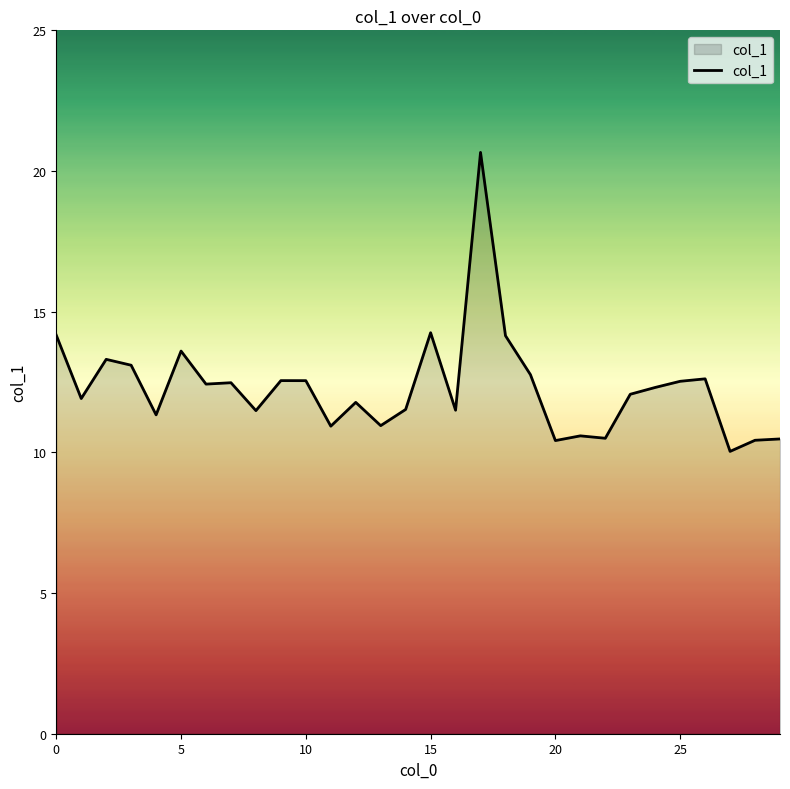

What is the difference between the second highest and second lowest values?

3.8